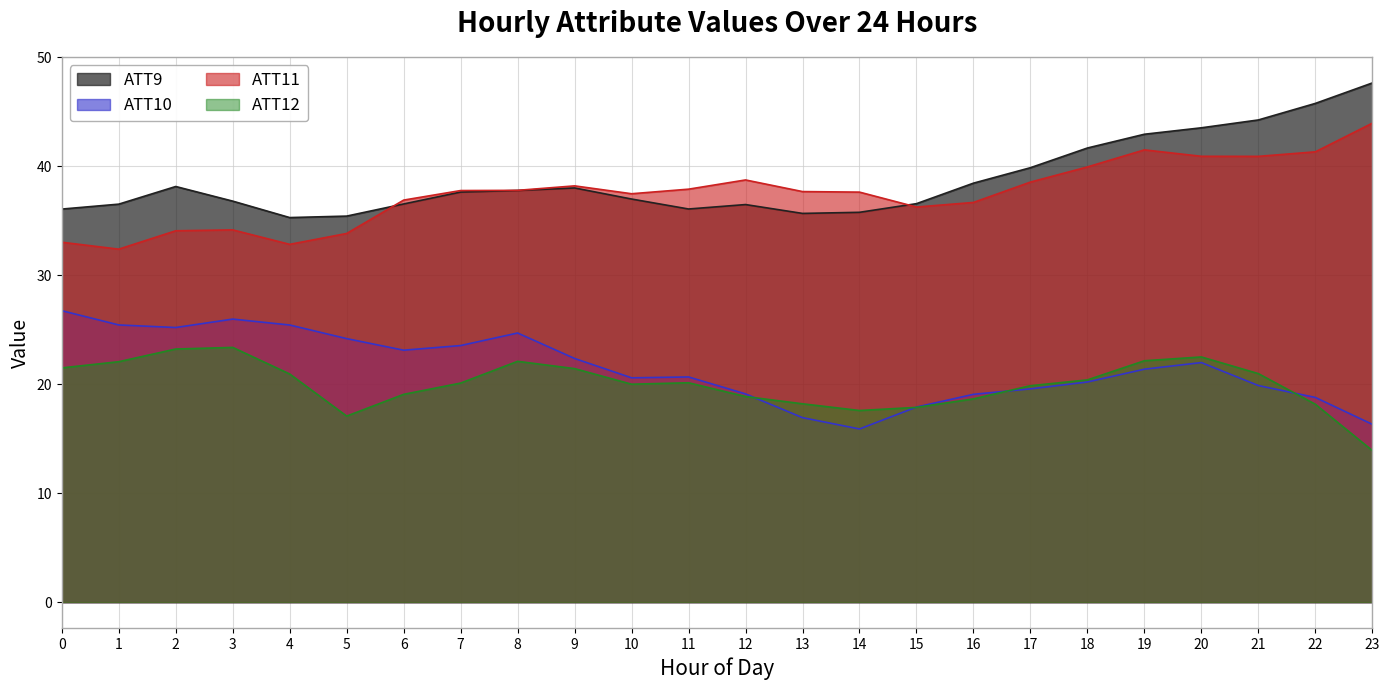

True or false: ATT10 and ATT11 intersect in this chart.

False